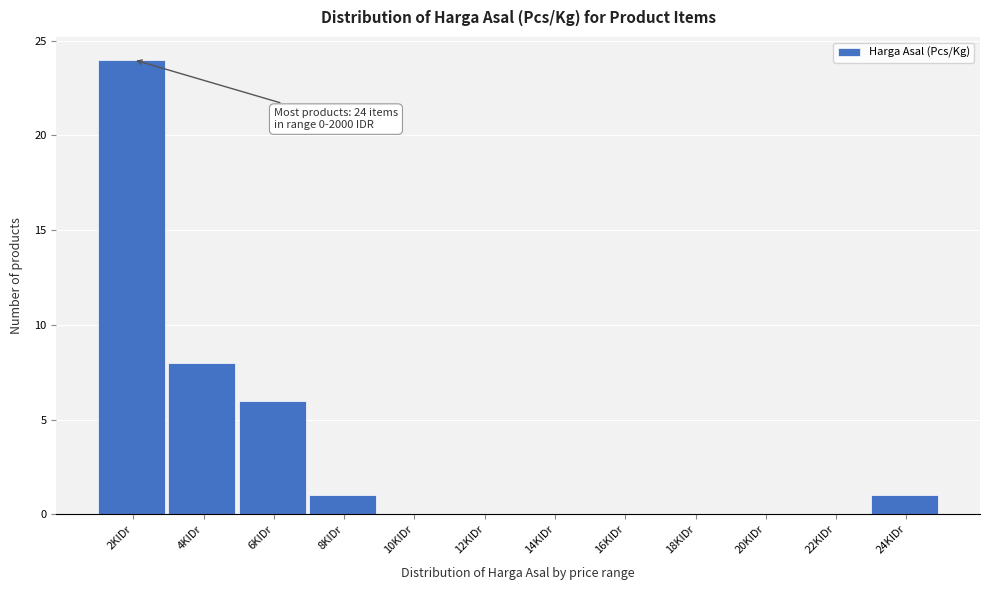

Reading left to right, transcribe all the data shown in this chart.

2KIDr=24	4KIDr=8	6KIDr=6	8KIDr=1	10KIDr=0	12KIDr=0	14KIDr=0	16KIDr=0	18KIDr=0	20KIDr=0	22KIDr=0	24KIDr=1